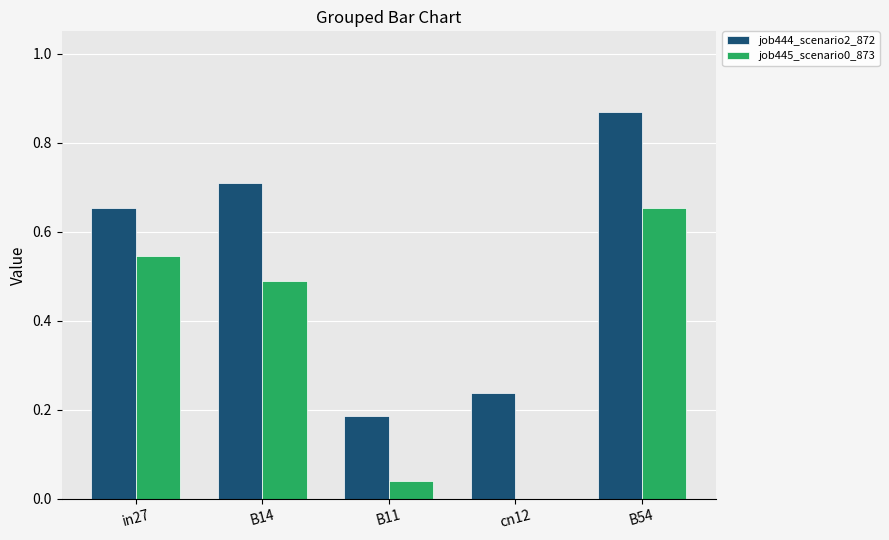

At which label is job444_scenario2_872 closest to 0?

B11